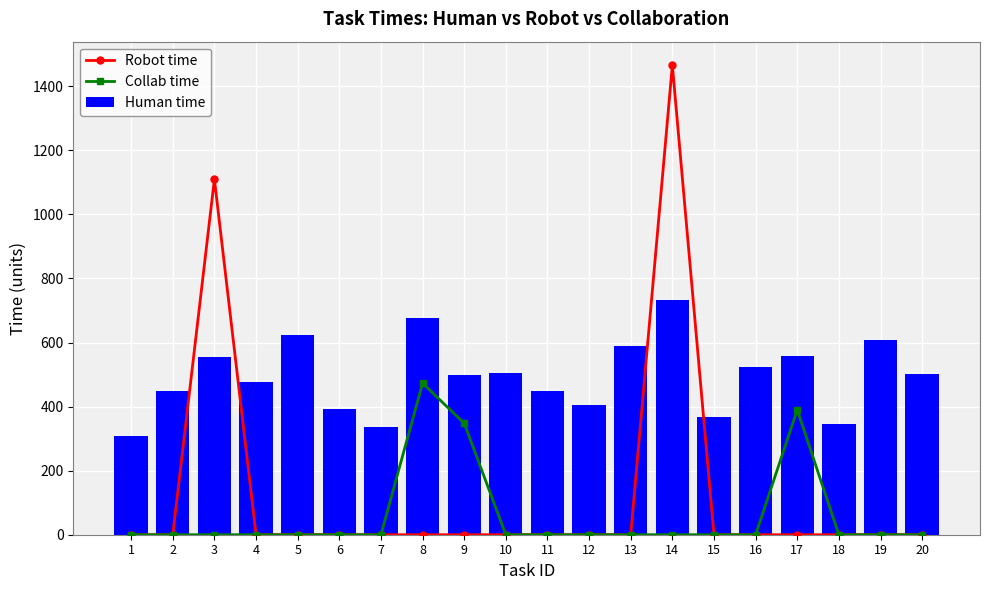

True or false: Robot time has a value of 0 at 16.

True